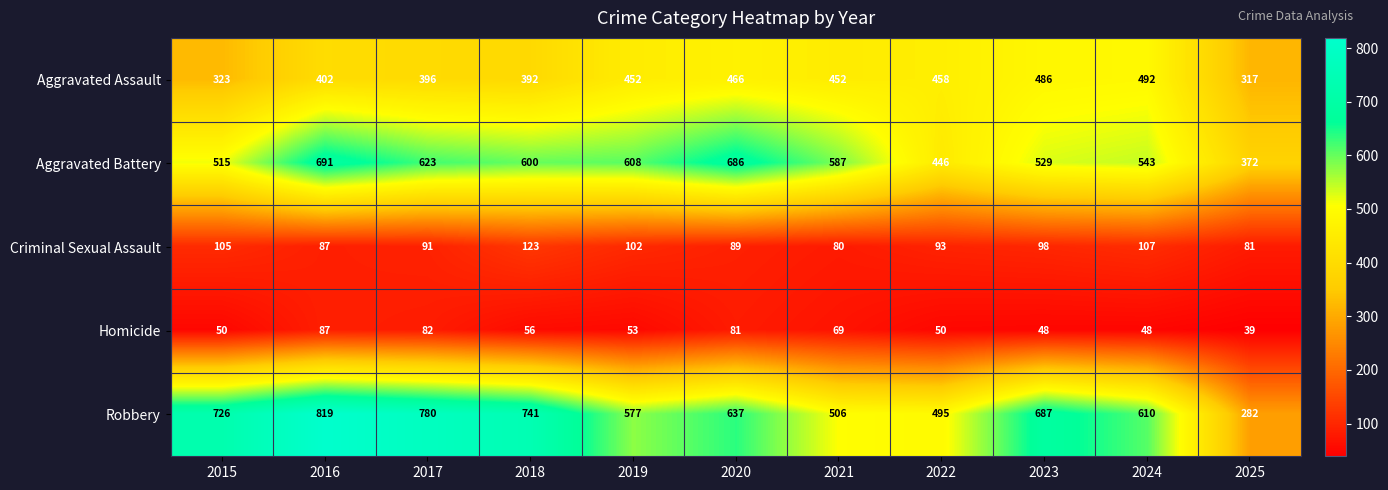

The value of Aggravated Assault at 2023 is 191. True or false?

False